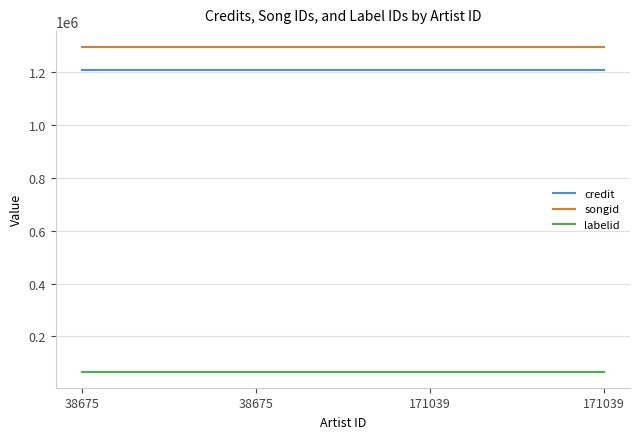

What is the value of the credit point at the 2nd from the left?

1206939